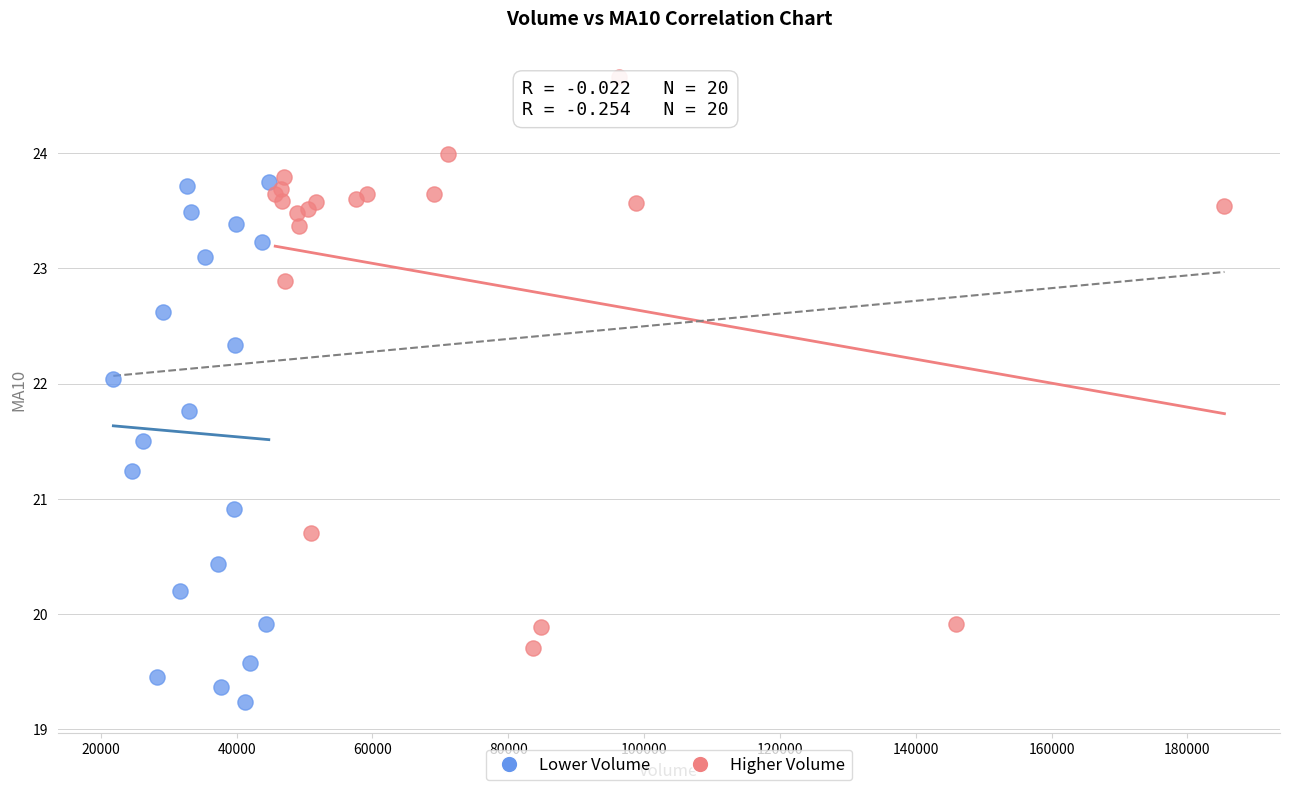

Which series contains the lowest Y value?

Lower Volume